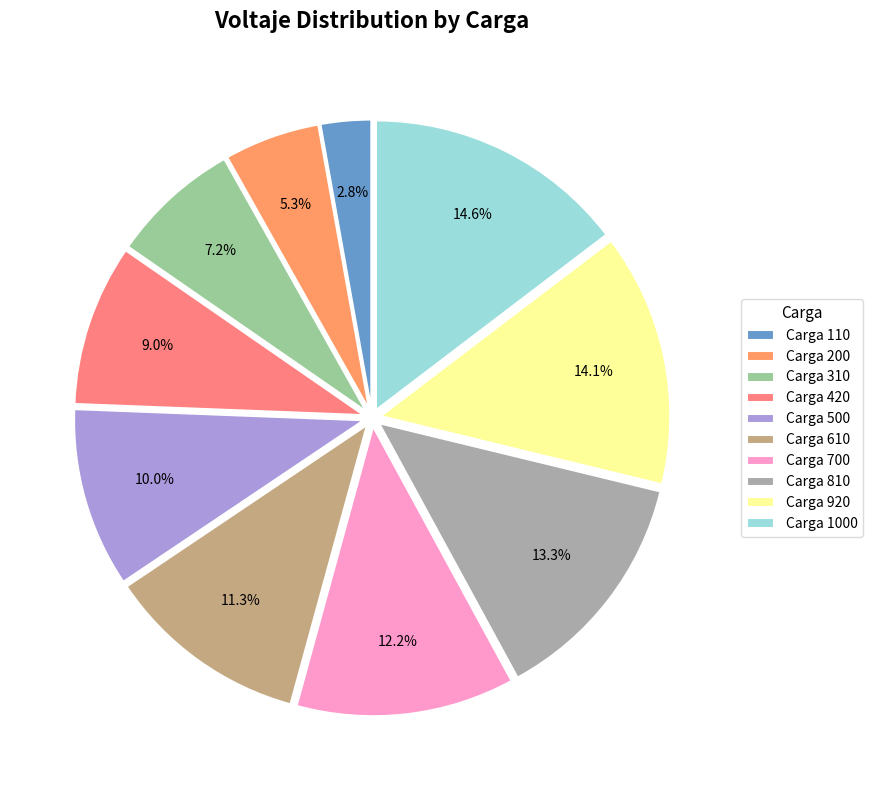

Does any single category account for the majority?

No